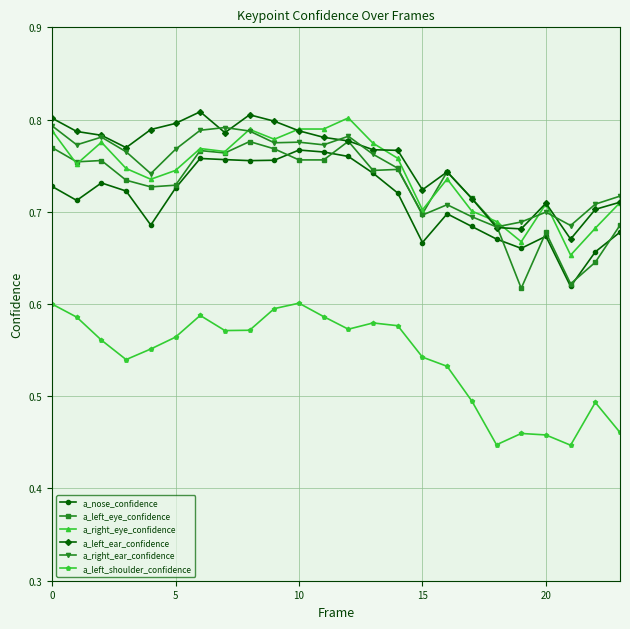

Count the number of categories in the chart.

24